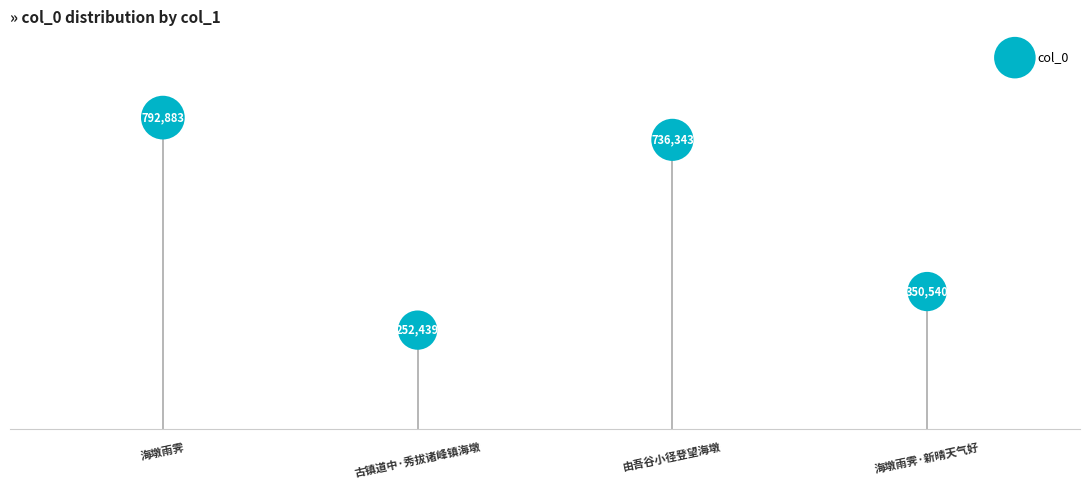

What Y value in the scatter plot is closest to 522661?

350540